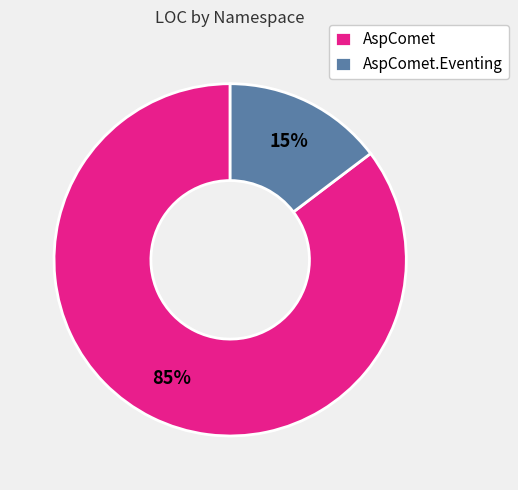

What is the smallest slice in the pie chart?

AspComet.Eventing